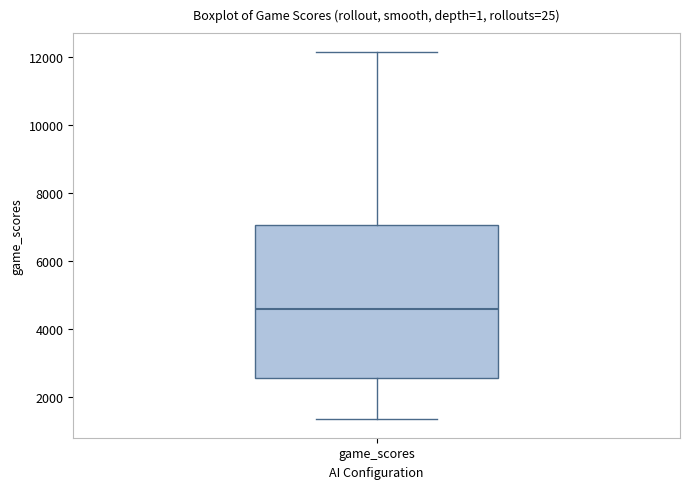

Where is the lower edge of the box for game_scores on the y-axis? The values are not printed on the chart, so give them approximately, as read against the axis.

2600